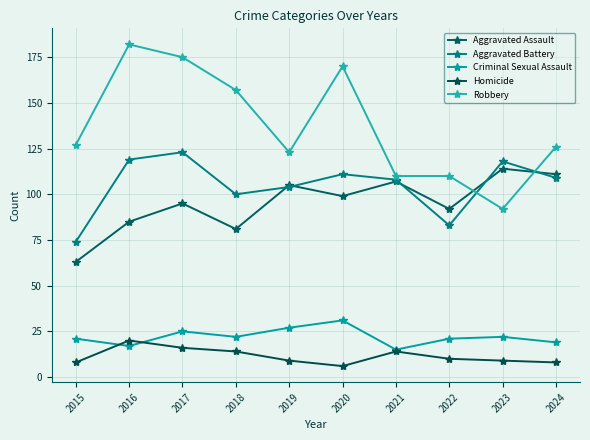

Rank the series at 2015 from lowest to highest value.

Homicide, Criminal Sexual Assault, Aggravated Assault, Aggravated Battery, Robbery